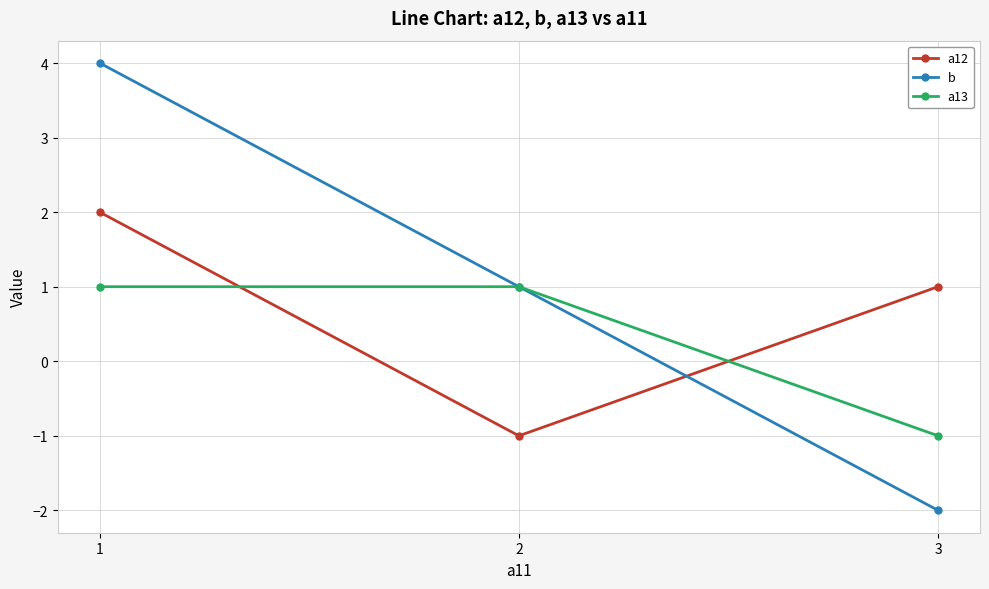

Between 2 and 3, which series saw the biggest shift?

b